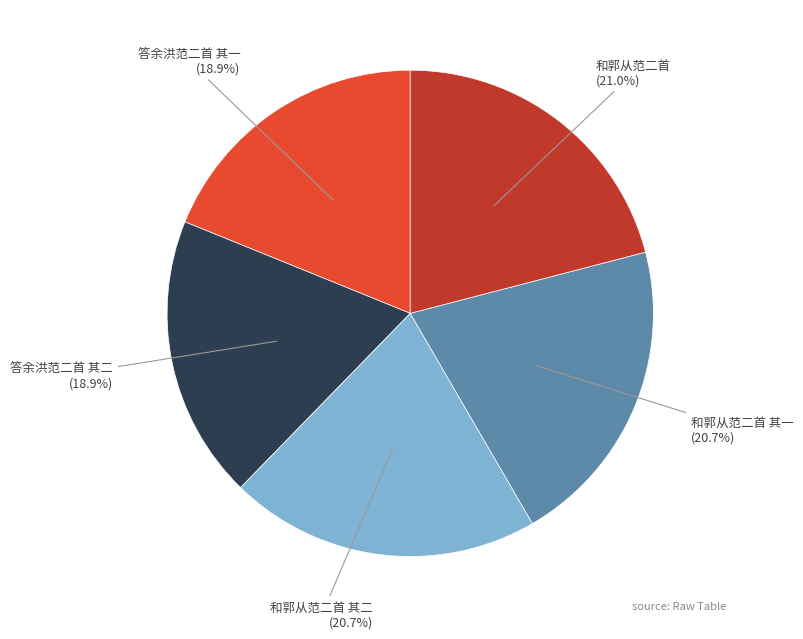

Is 和郭从范二首 the majority of the pie?

No